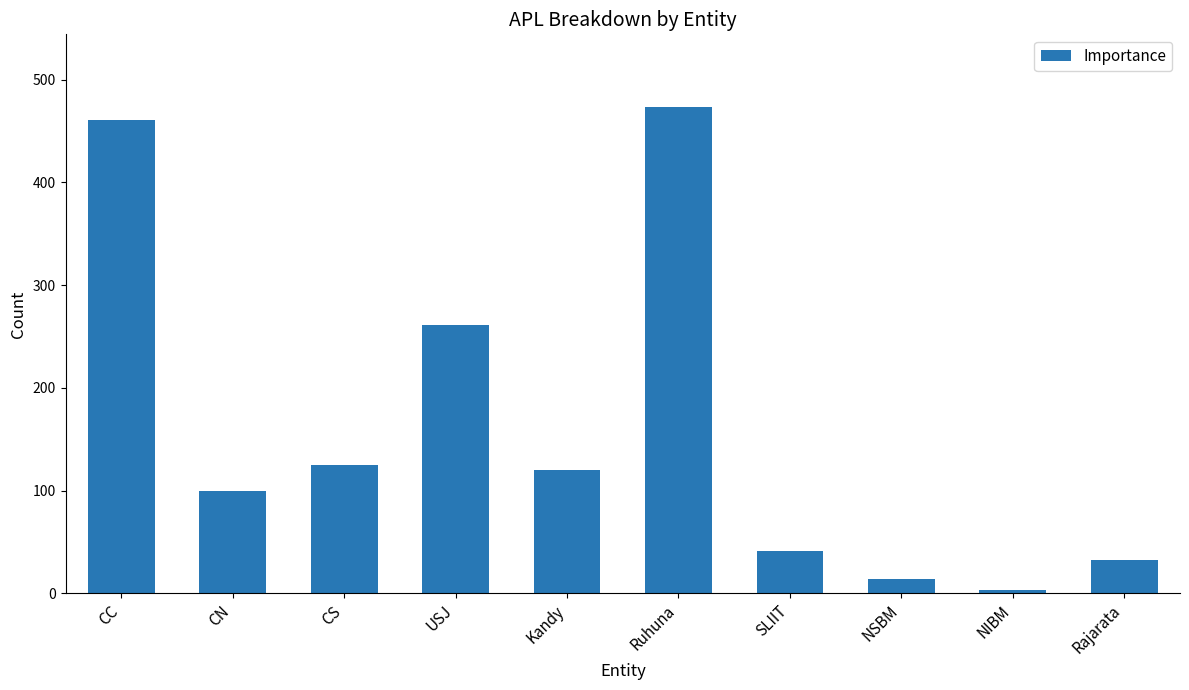

What is the approximate value at Rajarata?

32